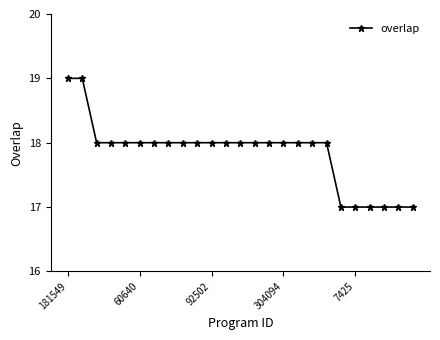

What is the smallest value displayed?

17